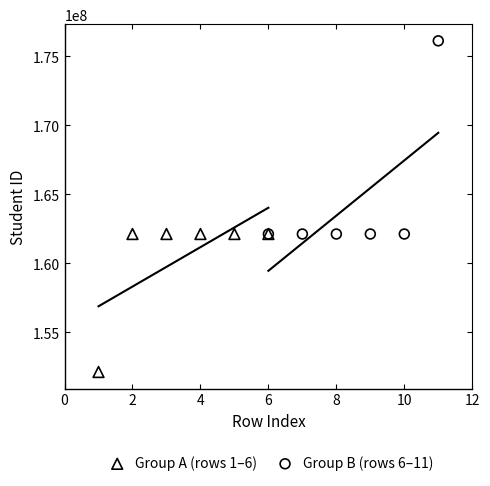

Which series reaches the maximum Y coordinate?

Group B (rows 6–11)